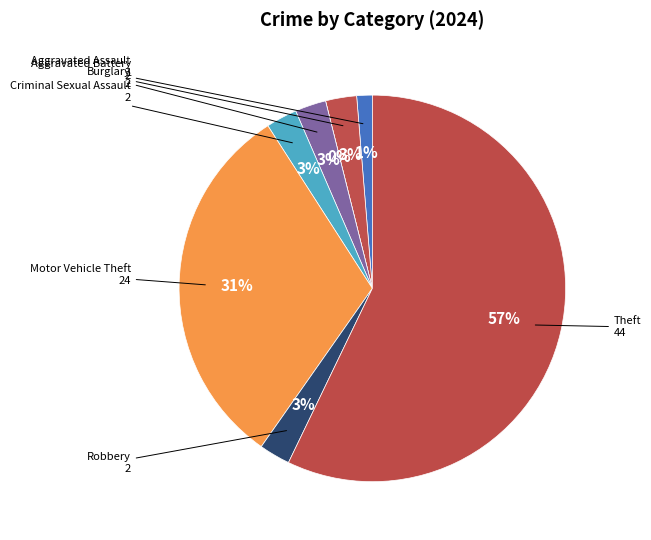

True or false: Motor Vehicle Theft accounts for 31% of the total.

True